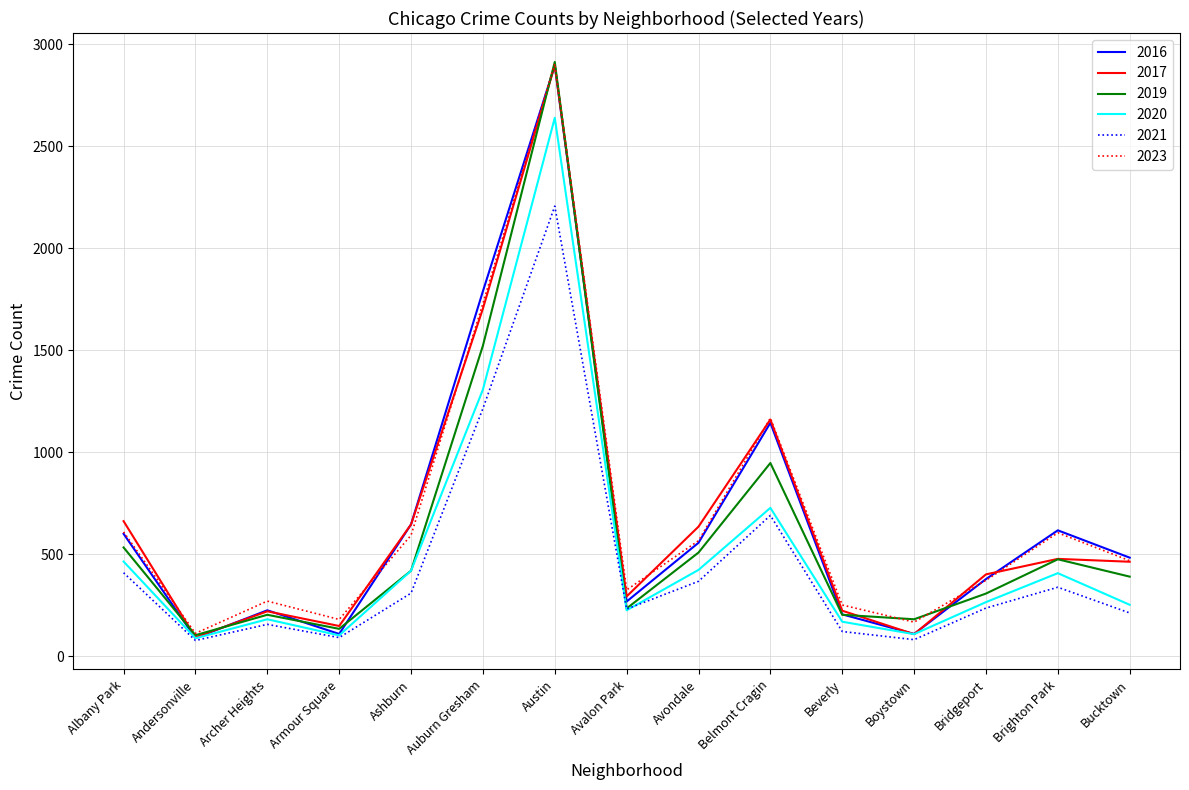

What position from the right is Brighton Park?

2